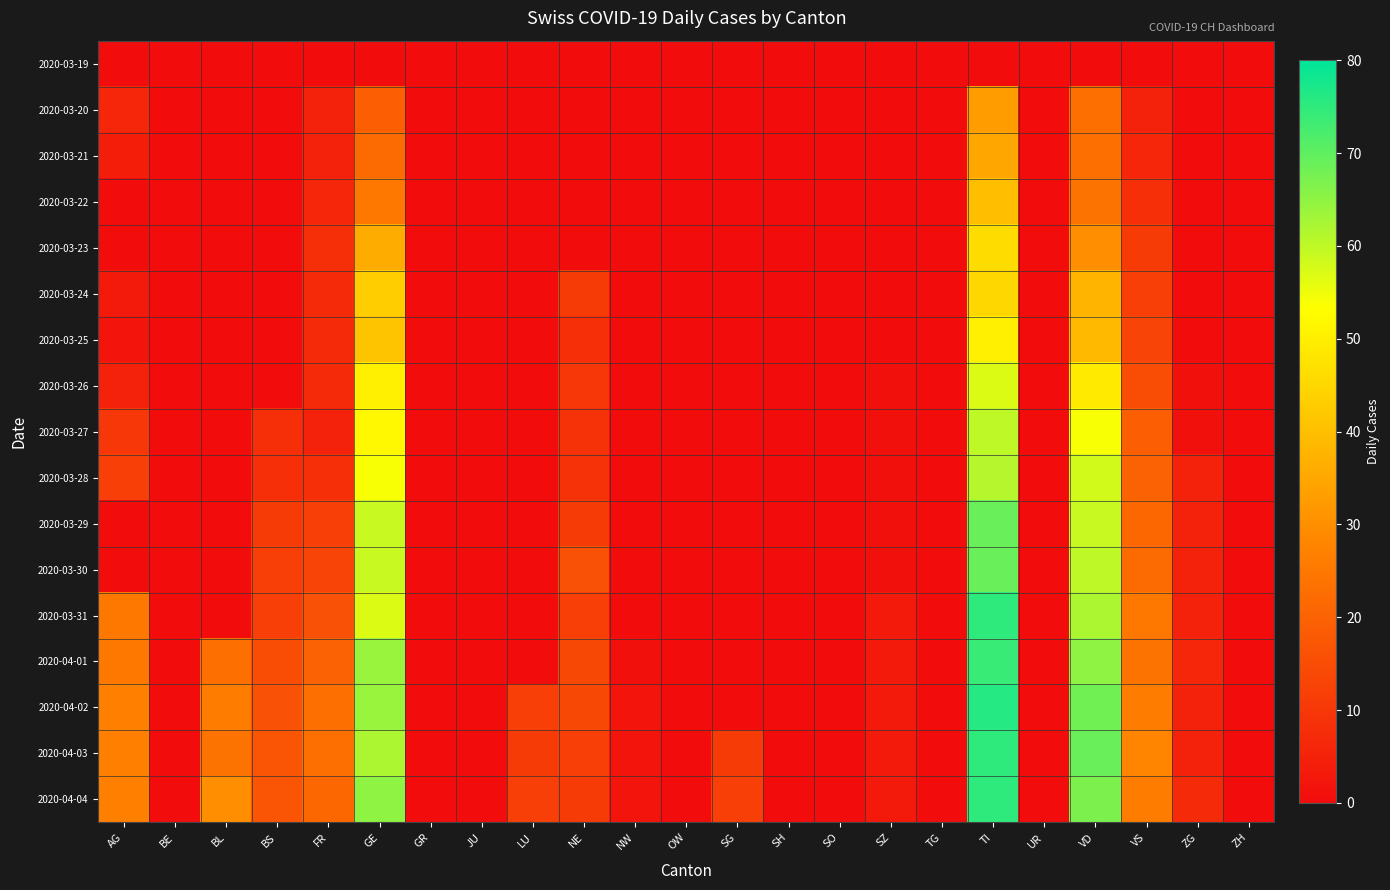

How many data points does each series have?

23